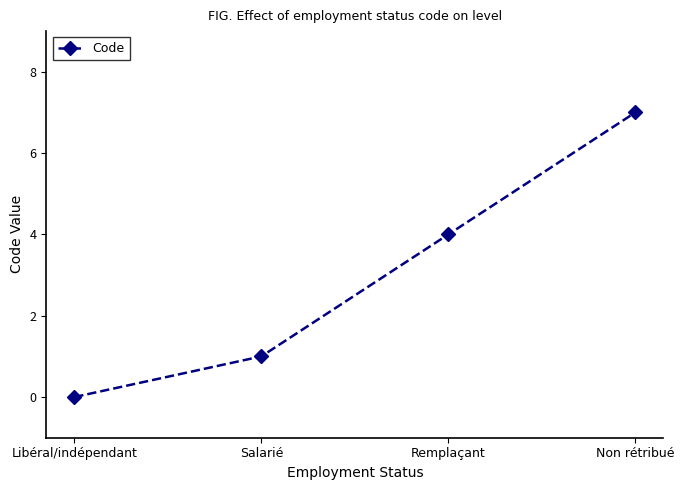

Count the values in the range 1 to 7.

3